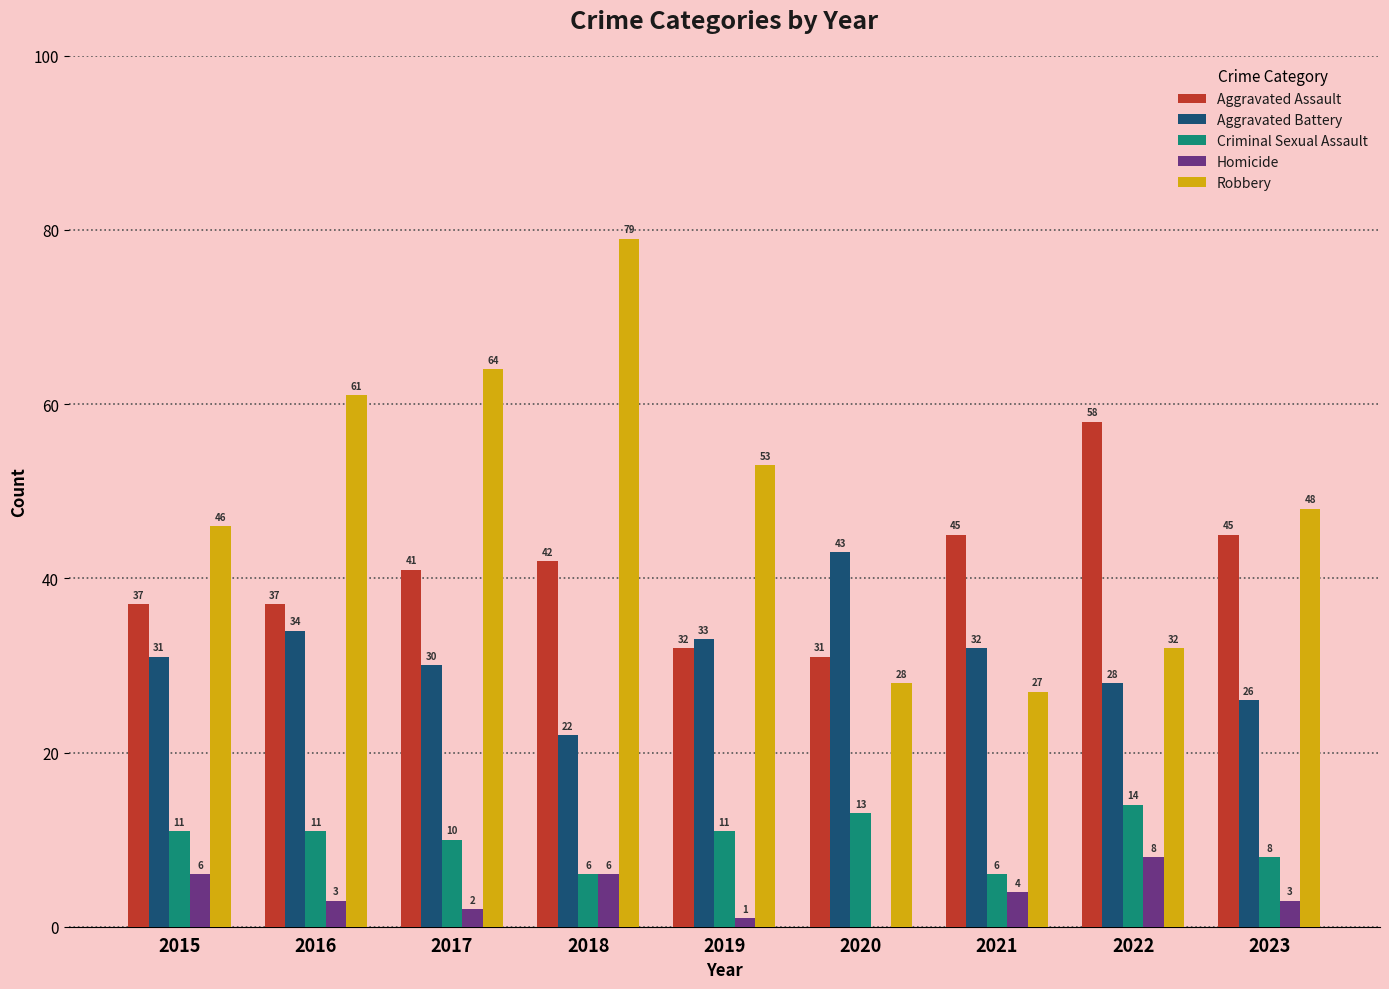

Count the number of categories in the chart.

9